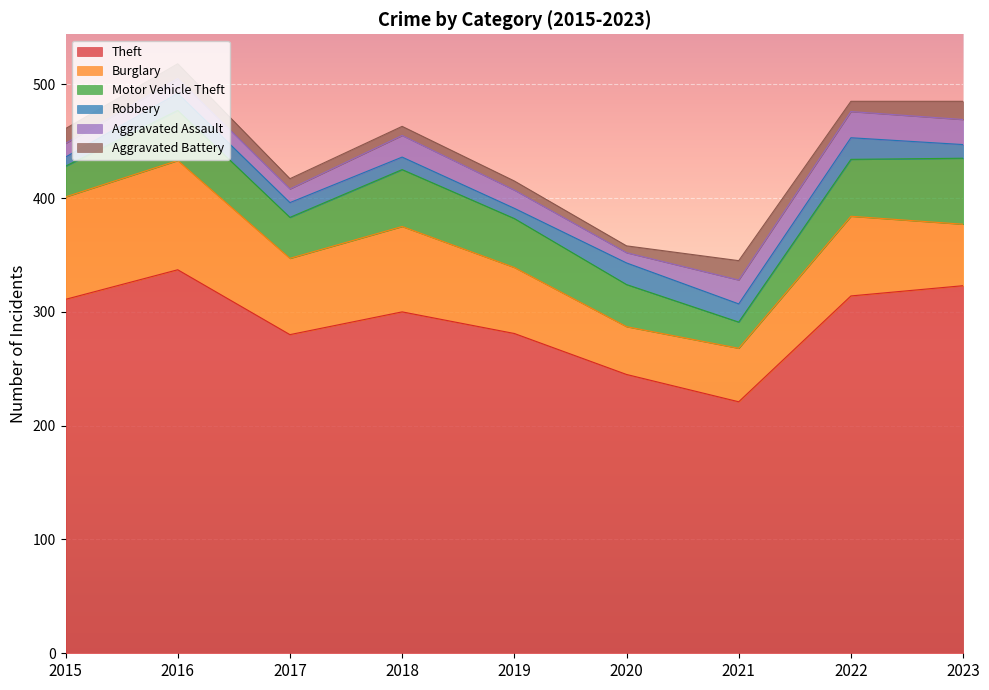

True or false: Aggravated Assault has a value of 12 at 2015.

True